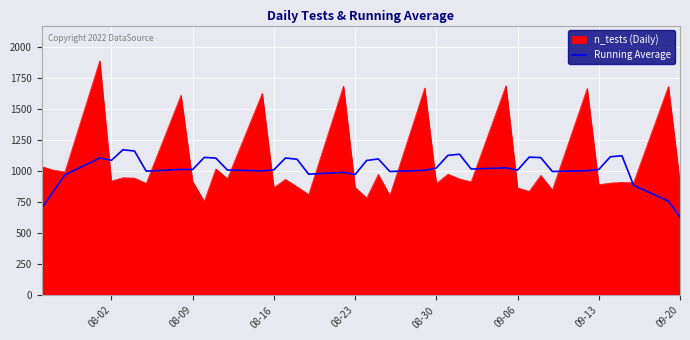

Does the chart display data point markers on the line(s)?

No